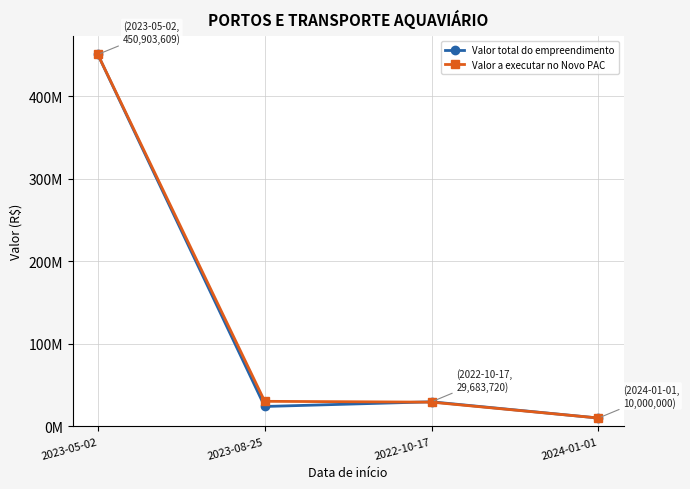

Reading left to right, list all the values displayed in this chart.

Valor total do empreendimento: 2023-05-02=450903608.9	2023-08-25=24000000.0	2022-10-17=29683719.8	2024-01-01=10000000.0
Valor a executar no Novo PAC: 2023-05-02=450903608.9	2023-08-25=30261882.0	2022-10-17=29266420.4	2024-01-01=10000000.0